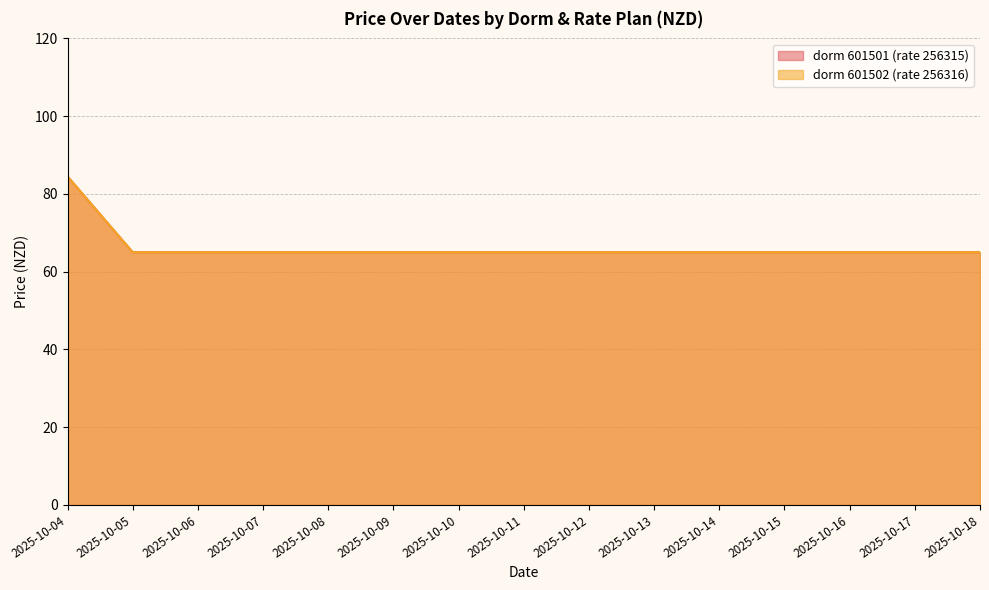

True or false: dorm 601502 (rate 256316) and dorm 601501 (rate 256315) intersect in this chart.

False